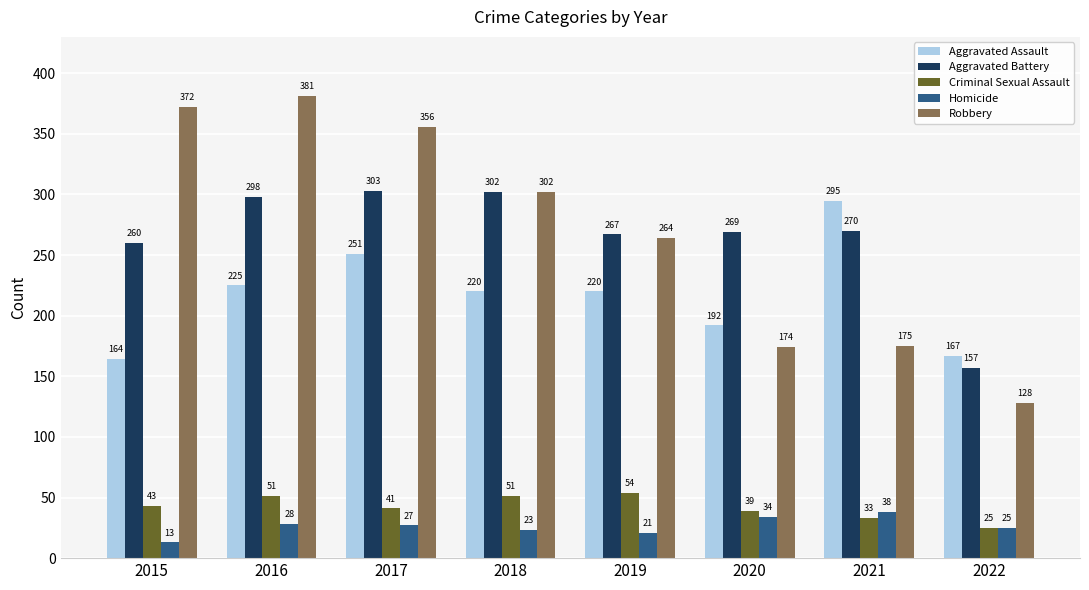

The Criminal Sexual Assault series shows 45 at 2022. True or false?

False